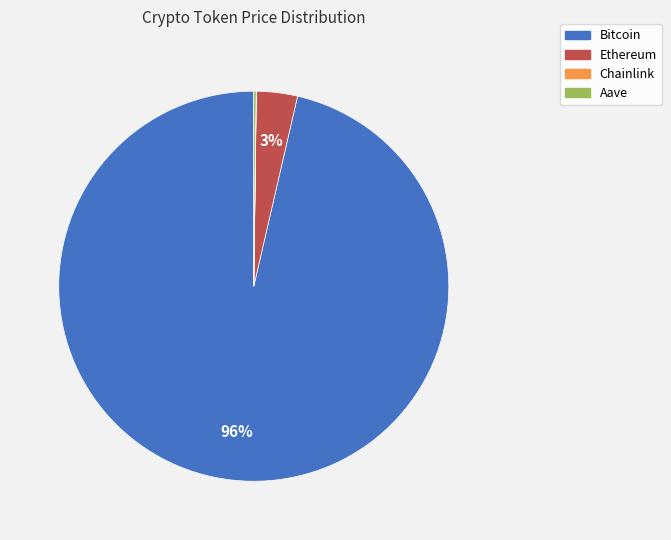

Does any single category account for the majority?

Yes